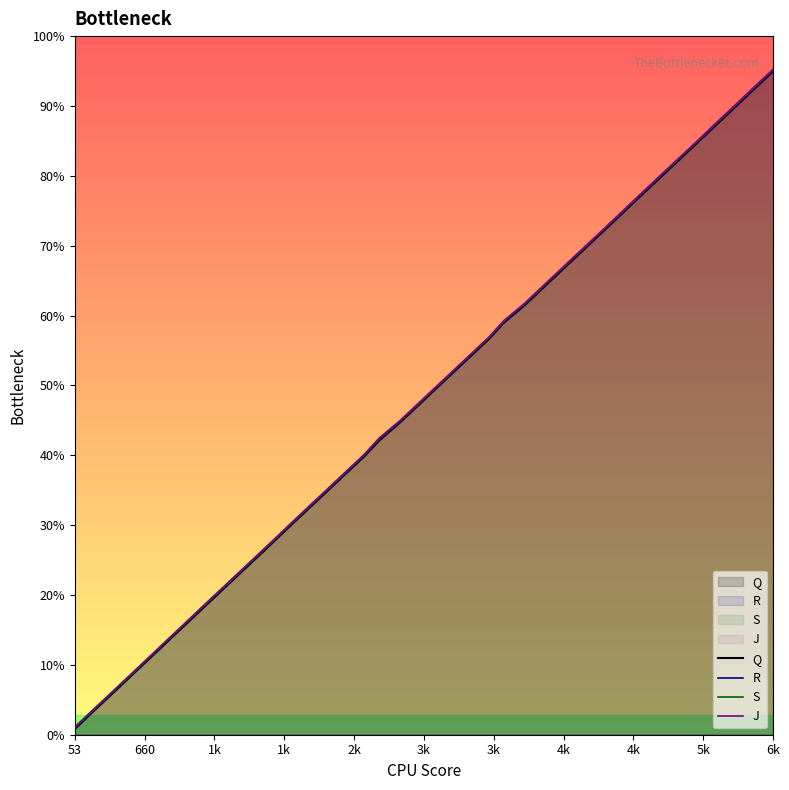

At which category does the chart reach its peak across all series?

6k